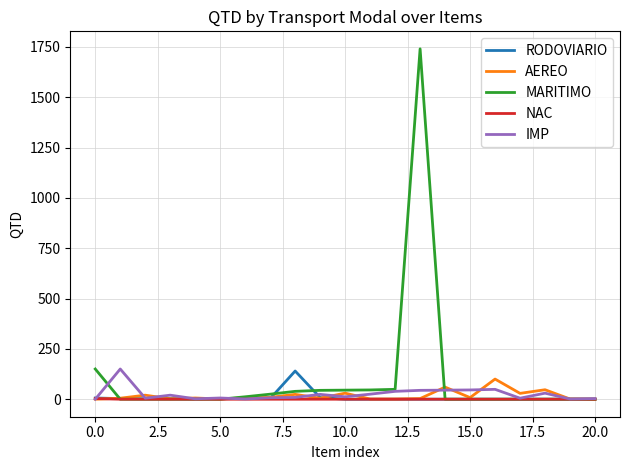

Which series has the largest total across all categories?

MARITIMO